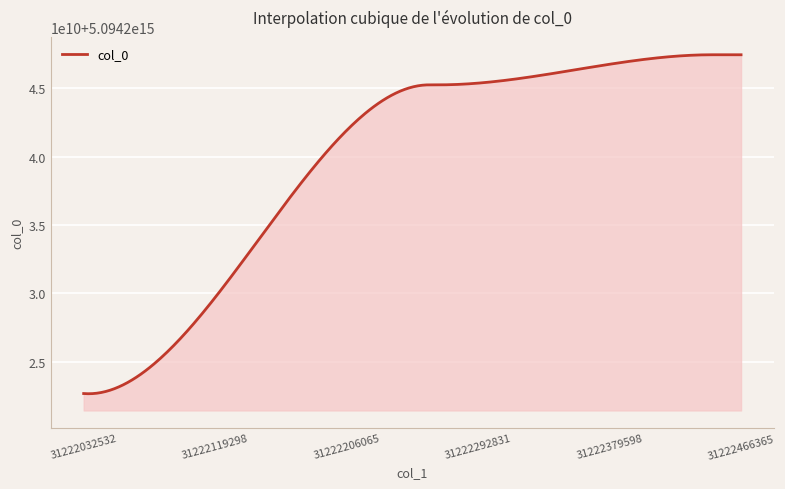

Is this an area chart (filled region under the line)?

Yes